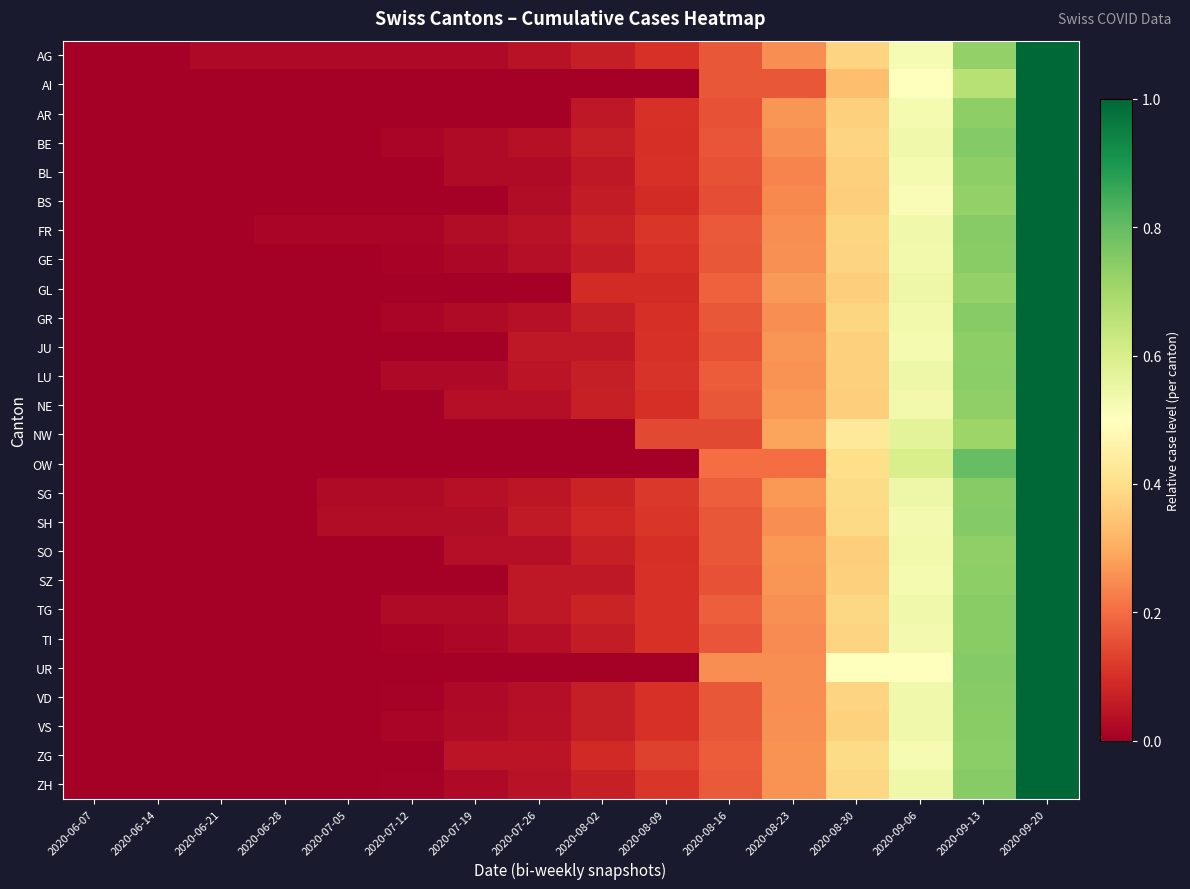

How many data points does each series have?

16